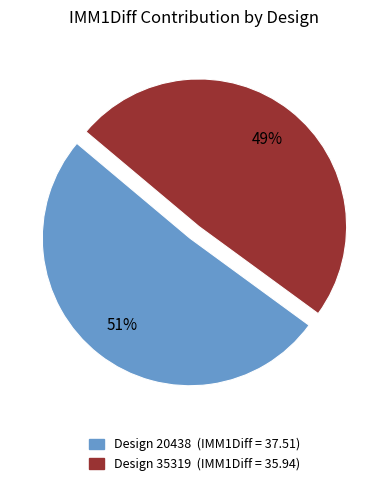

Is there a majority slice in this chart?

Yes